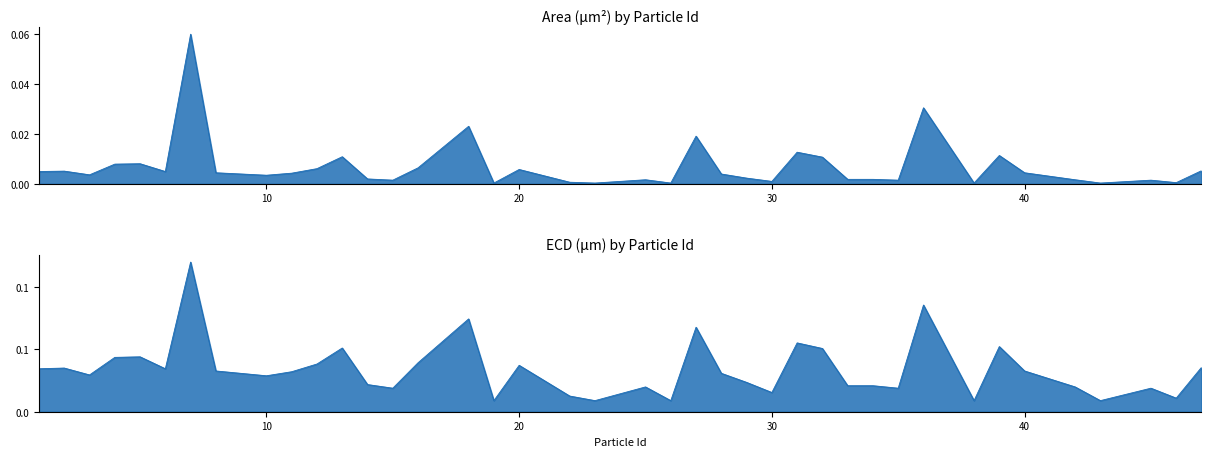

True or false: ECD (μm) and Area (μm²) intersect in this chart.

False